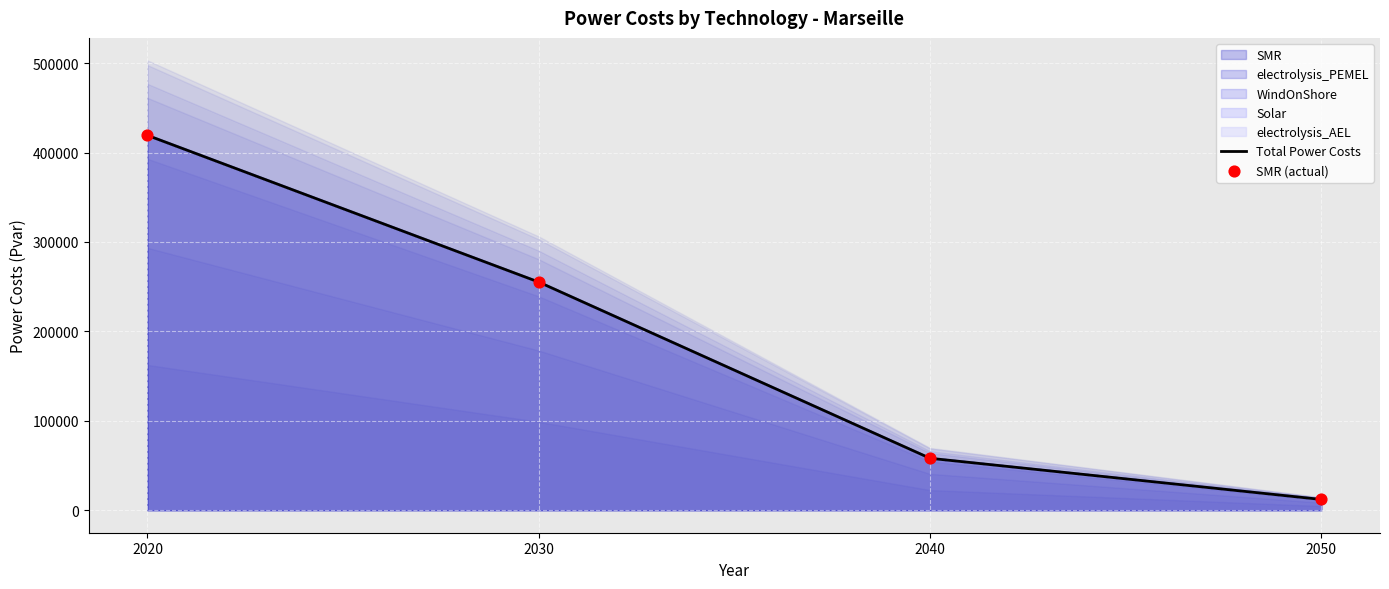

Which series has the largest Y range (max minus min)?

Total Power Costs